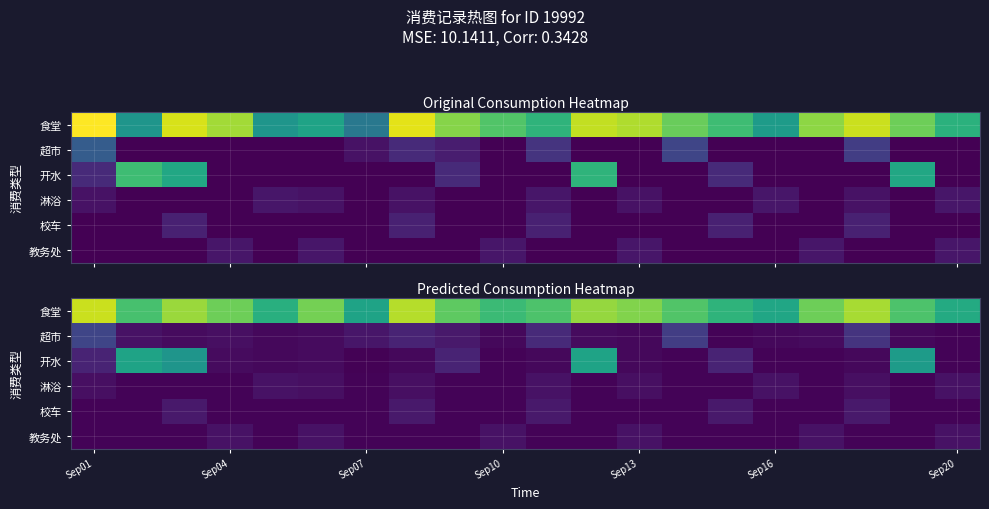

Which series has the largest range (max minus min)?

开水